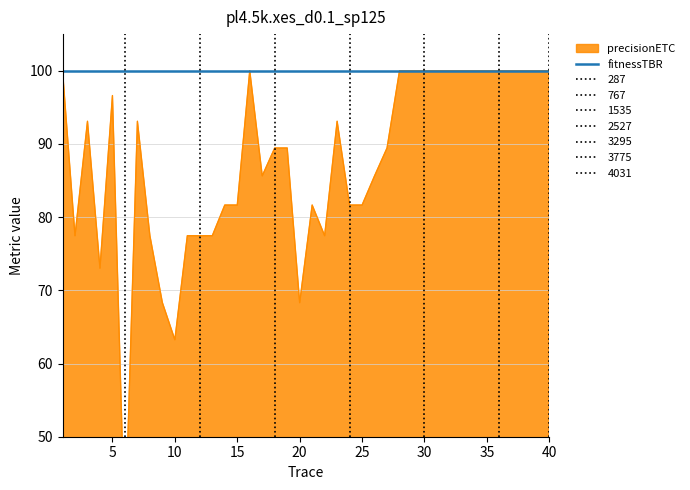

True or false: the data has more than 1 interior local peaks.

True